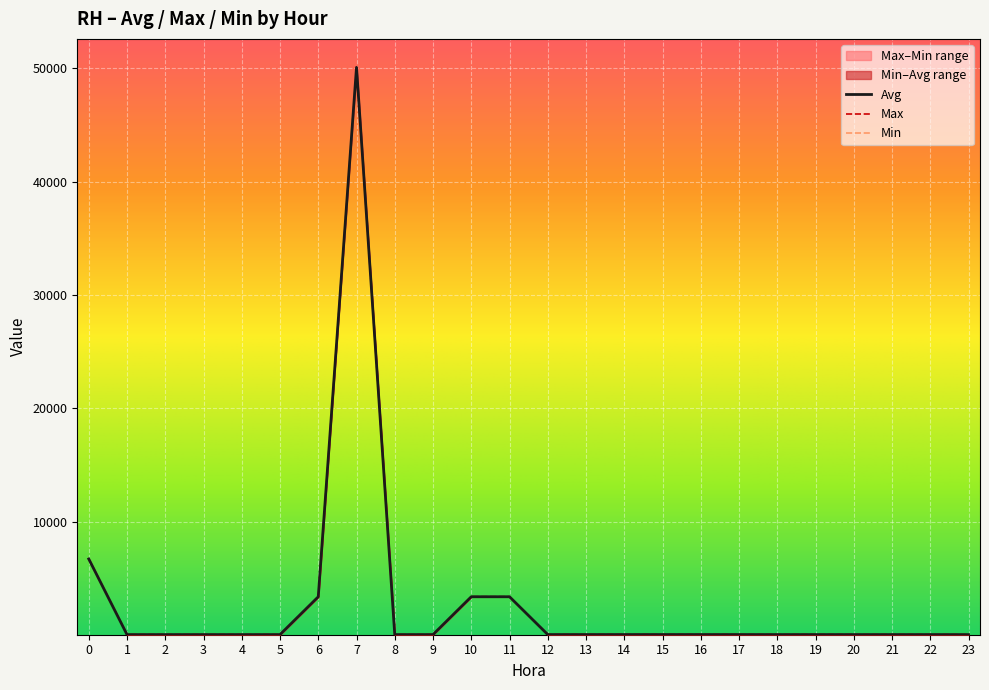

What is the minimum value shown in the chart?

56.9